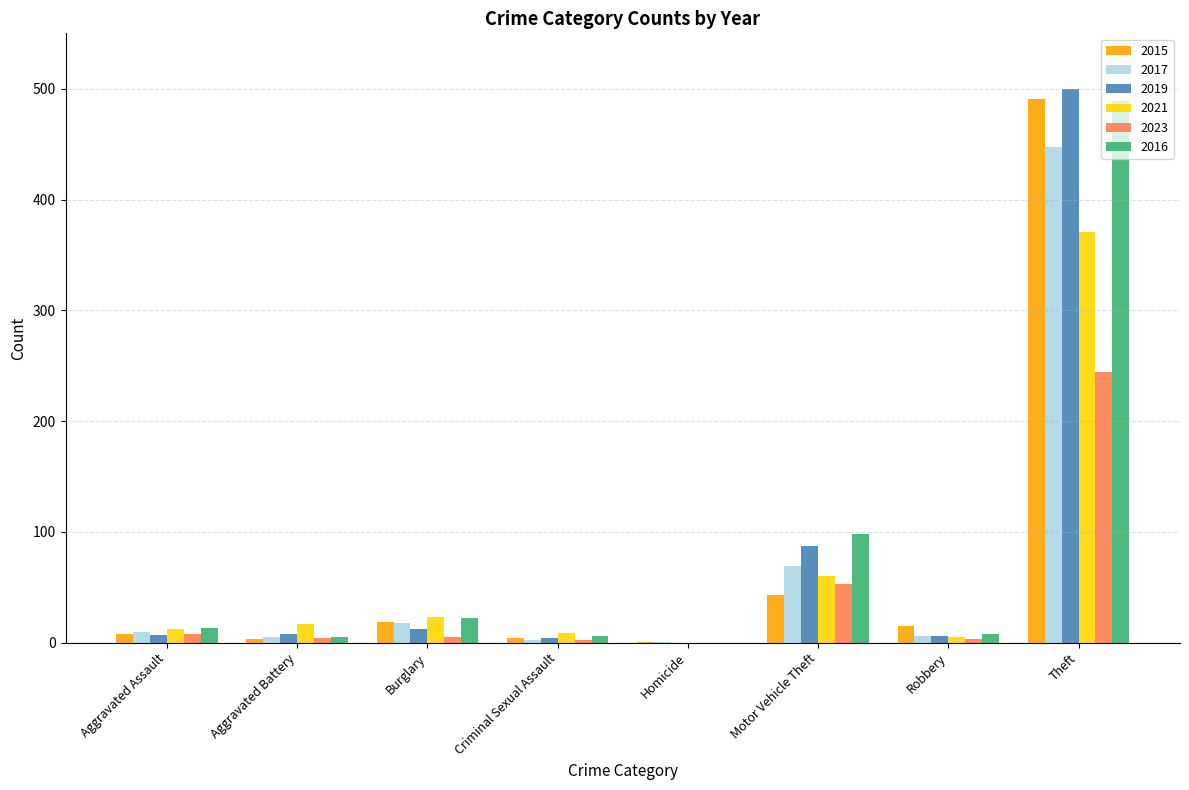

What is the sum of all 2015 values?

584